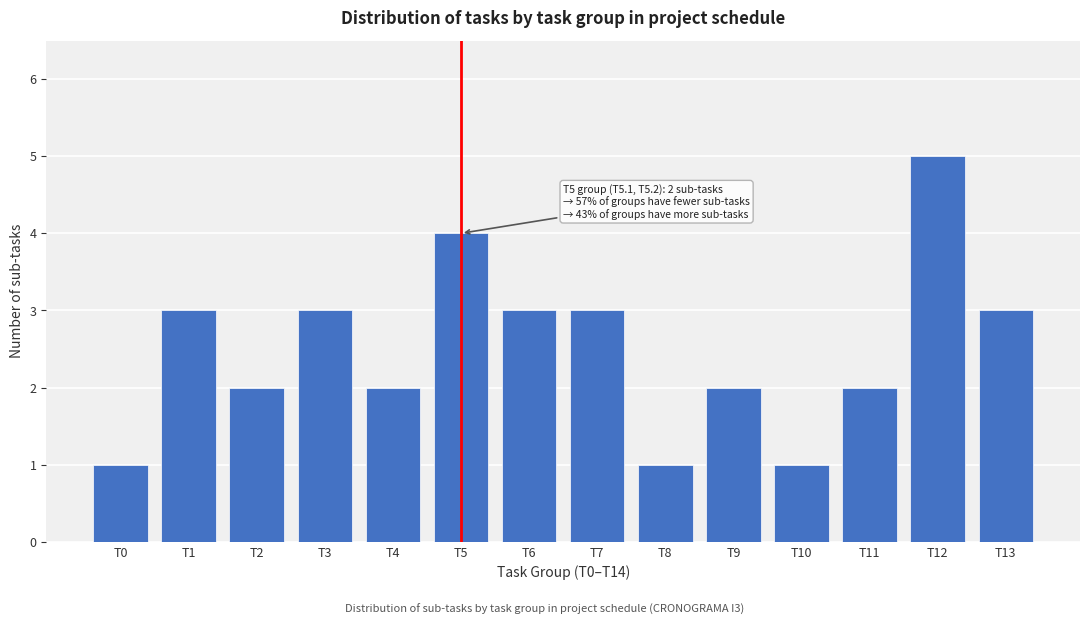

Reading left to right, what are all the values shown in this chart?

T0=1	T1=3	T2=2	T3=3	T4=2	T5=4	T6=3	T7=3	T8=1	T9=2	T10=1	T11=2	T12=5	T13=3